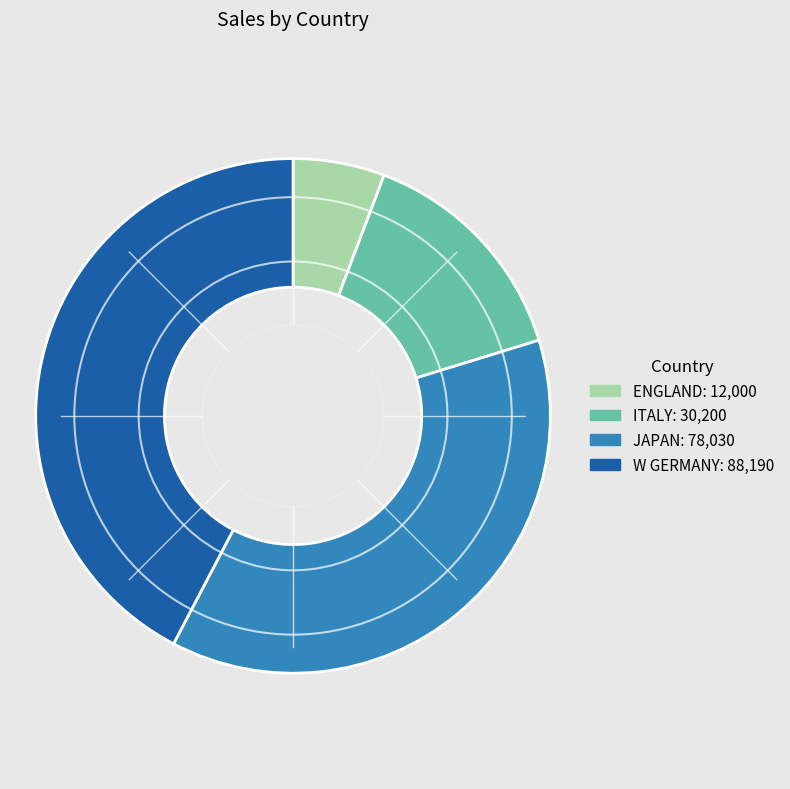

What is the ratio of the value at ENGLAND to the value at W GERMANY?

0.1